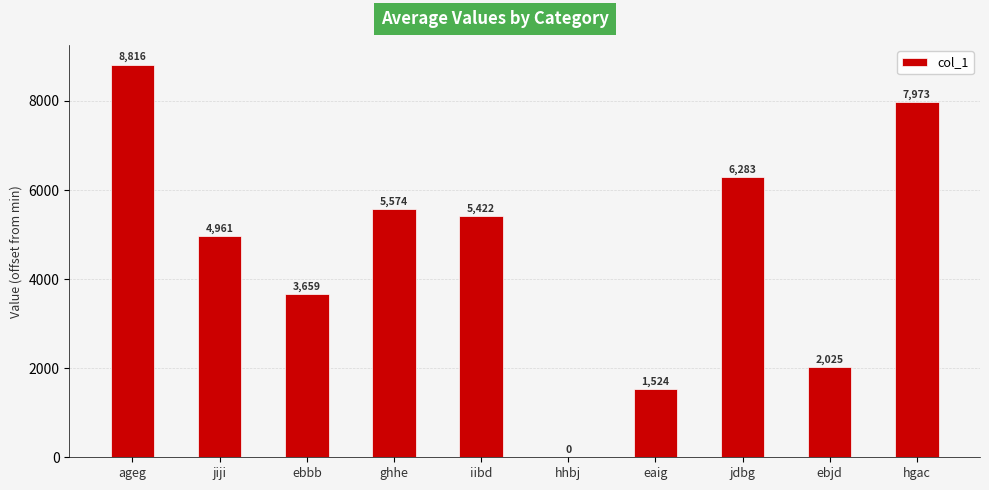

What is the sum of the values at ebbb and ebjd?

5684